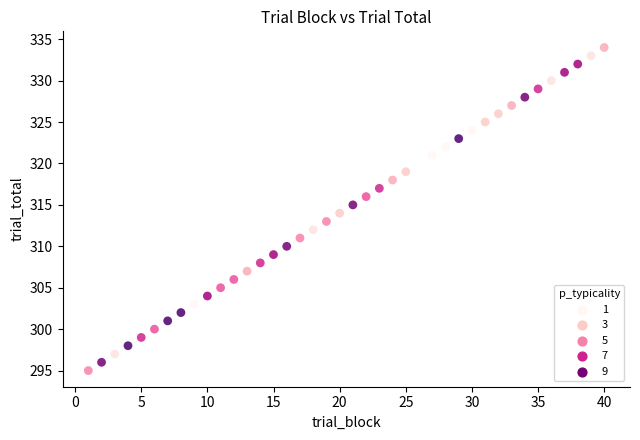

What is the range of X values (max minus min)?

39